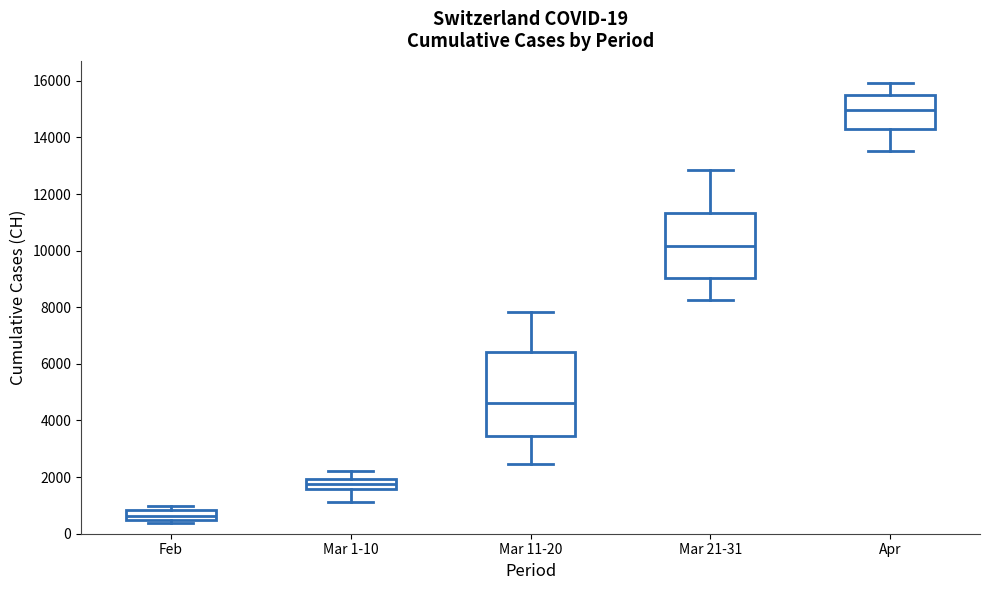

Which box has the lowest median line?

Feb